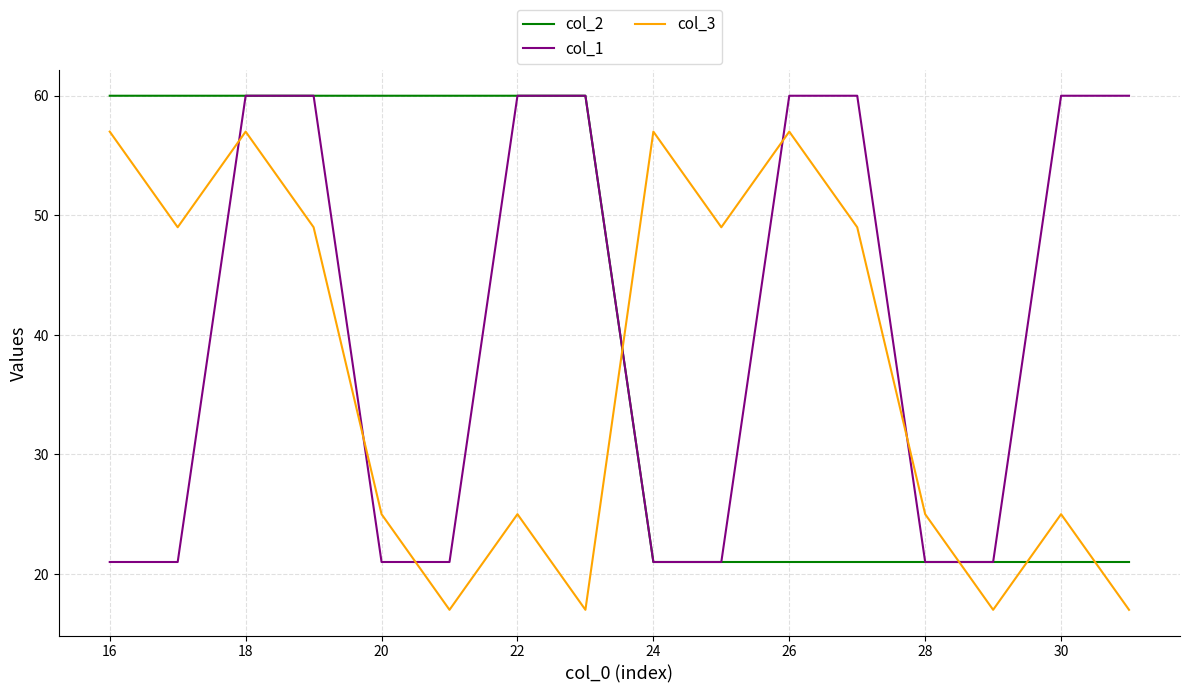

How many intersections are there between col_2 and col_3?

4